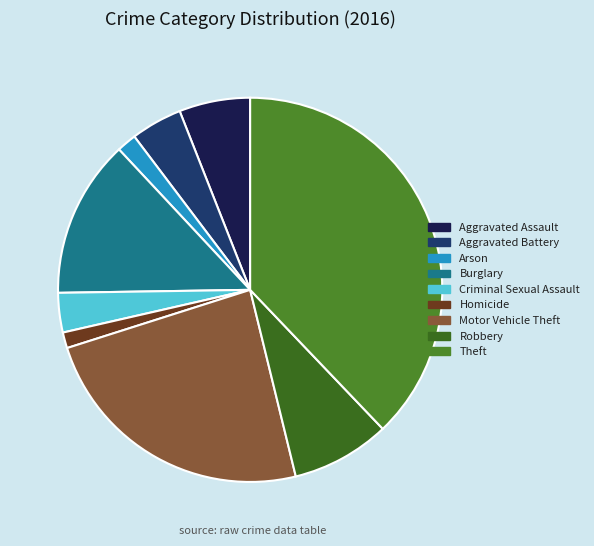

What is the change in value from Aggravated Battery to Motor Vehicle Theft?

+59